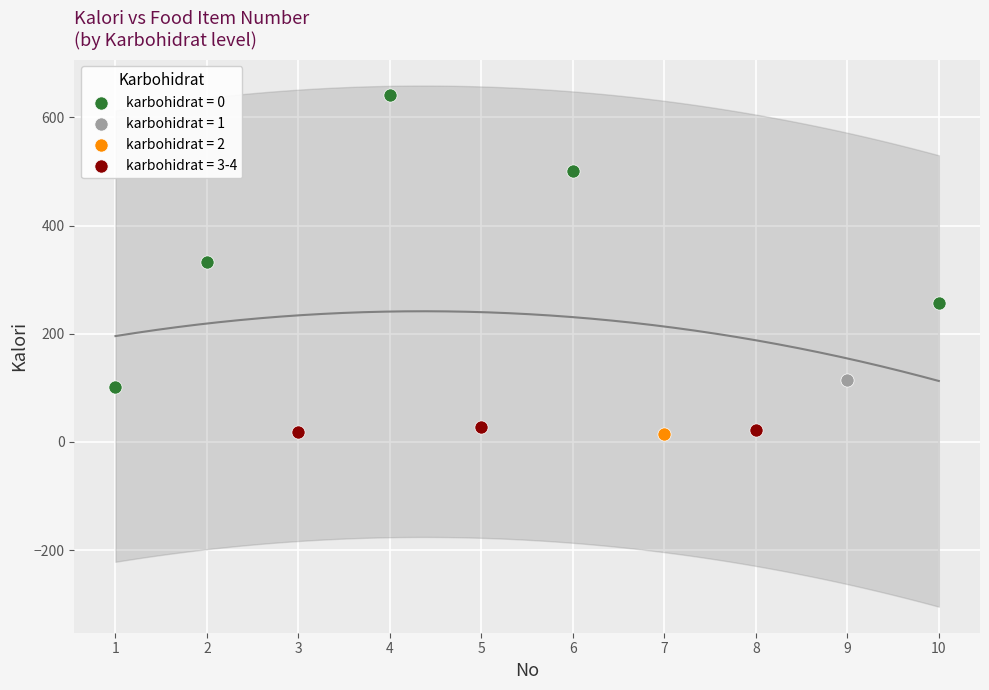

What are all the series names shown in the legend?

karbohidrat = 0, karbohidrat = 1, karbohidrat = 2, karbohidrat = 3-4